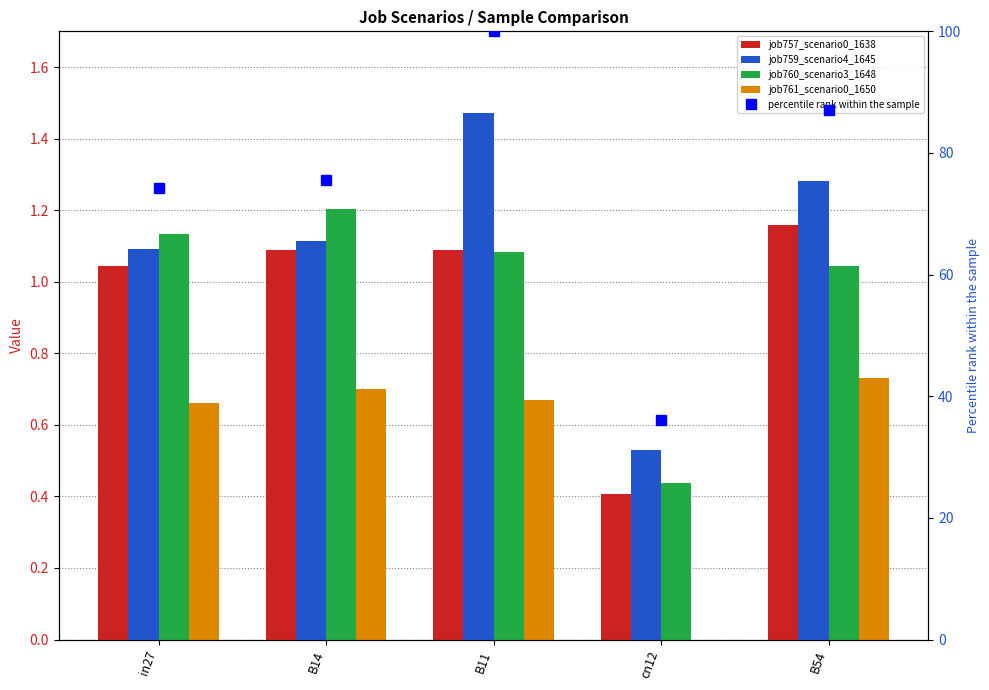

At in27, list the series in order from smallest to largest.

job761_scenario0_1650, job757_scenario0_1638, job759_scenario4_1645, job760_scenario3_1648, percentile rank within the sample